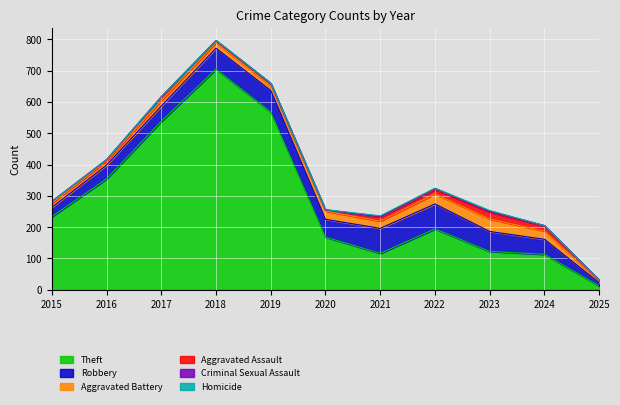

Reading right to left, extract all data points from this chart.

Theft: 2025=12	2024=113	2023=122	2022=194	2021=116	2020=168	2019=568	2018=705	2017=538	2016=354	2015=233
Robbery: 2025=10	2024=48	2023=64	2022=80	2021=80	2020=57	2019=69	2018=67	2017=49	2016=44	2015=30
Aggravated Battery: 2025=5	2024=26	2023=40	2022=32	2021=23	2020=26	2019=14	2018=18	2017=17	2016=13	2015=13
Aggravated Assault: 2025=3	2024=16	2023=22	2022=14	2021=13	2020=4	2019=8	2018=5	2017=12	2016=3	2015=6
Criminal Sexual Assault: 2025=1	2024=2	2023=3	2022=4	2021=2	2020=0	2019=1	2018=2	2017=1	2016=2	2015=0
Homicide: 2025=0	2024=0	2023=2	2022=0	2021=2	2020=1	2019=0	2018=0	2017=0	2016=0	2015=0